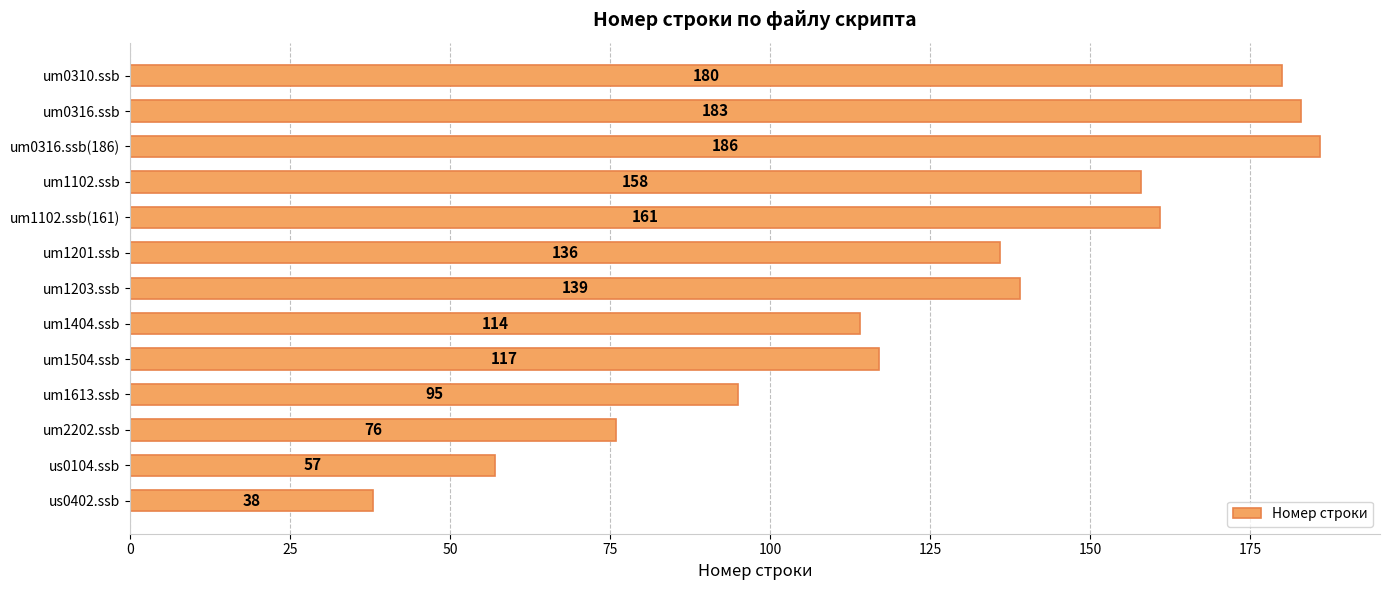

Count the number of categories in the chart.

13